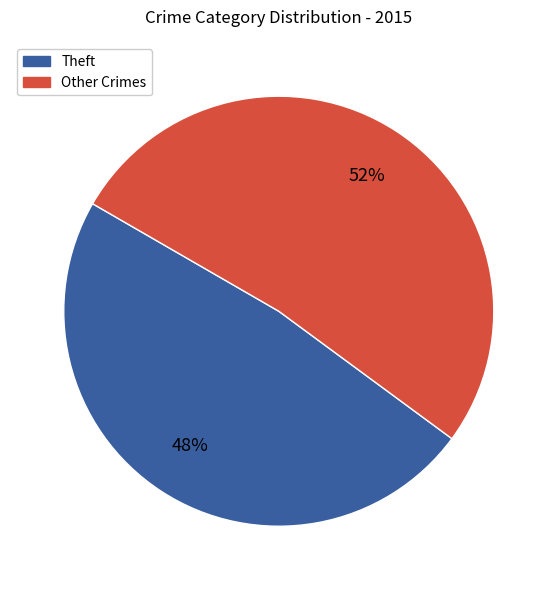

Is there a majority slice in this chart?

Yes